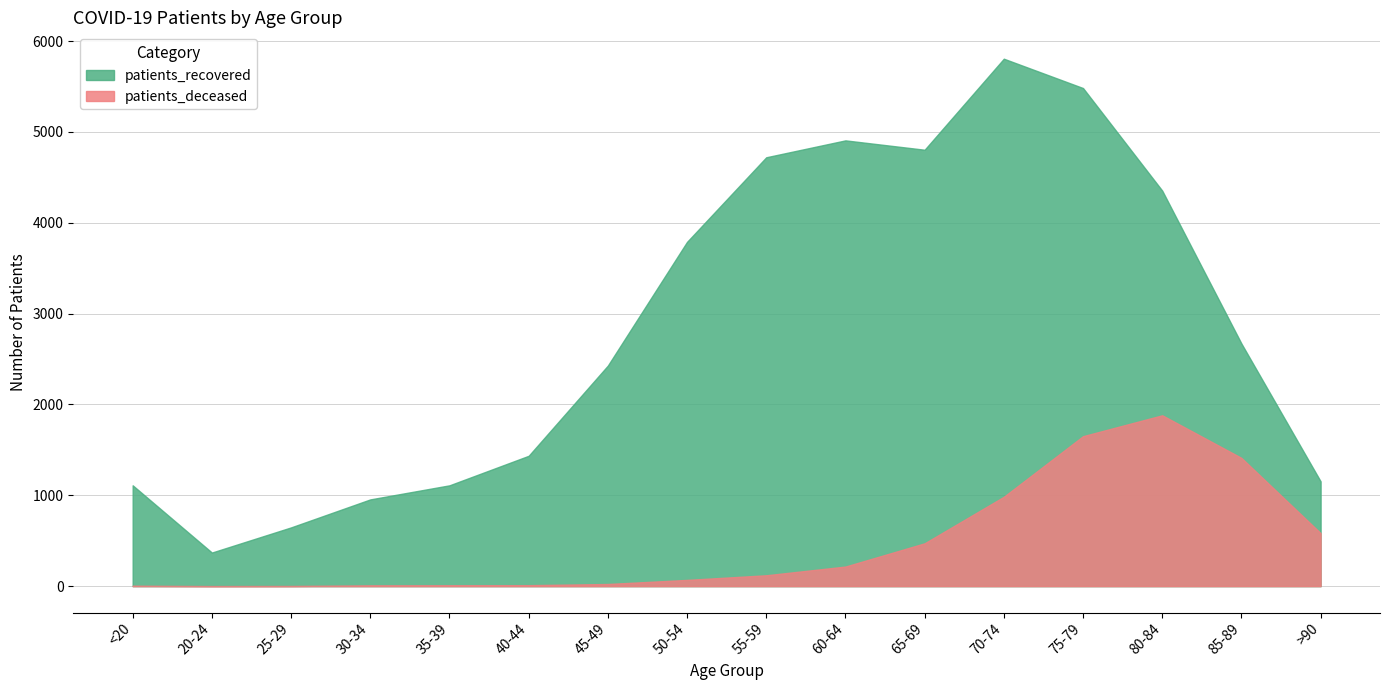

Reading right to left, extract all data points from this chart.

patients_deceased: 584	1412	1881	1651	984	472	216	120	69	24	11	10	9	2	1	5
patients_recovered: 1154	2671	4354	5483	5806	4804	4907	4721	3790	2428	1435	1110	955	647	370	1110